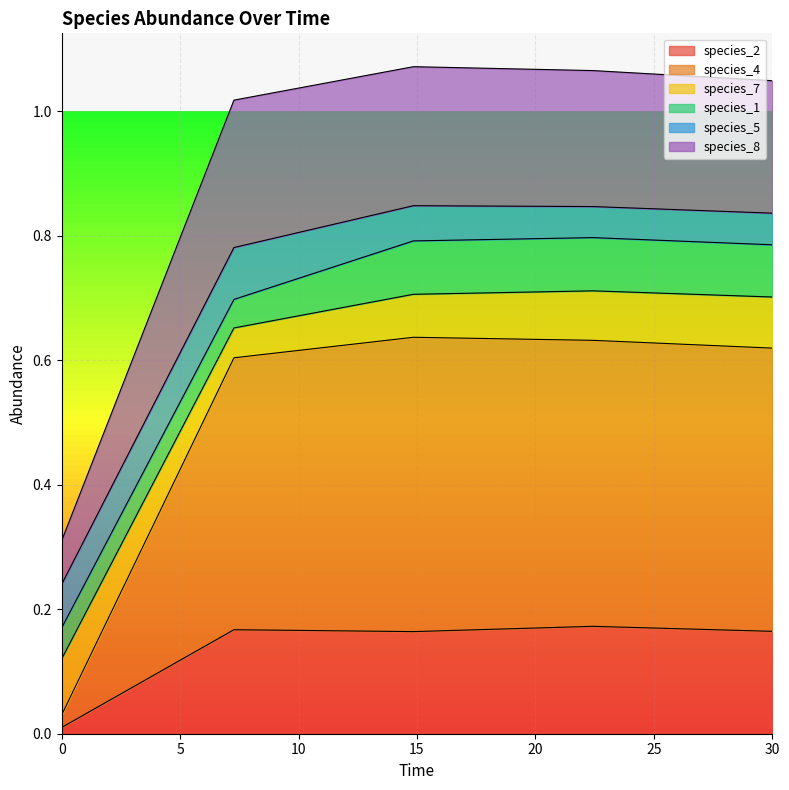

True or false: species_2 and species_4 intersect in this chart.

False